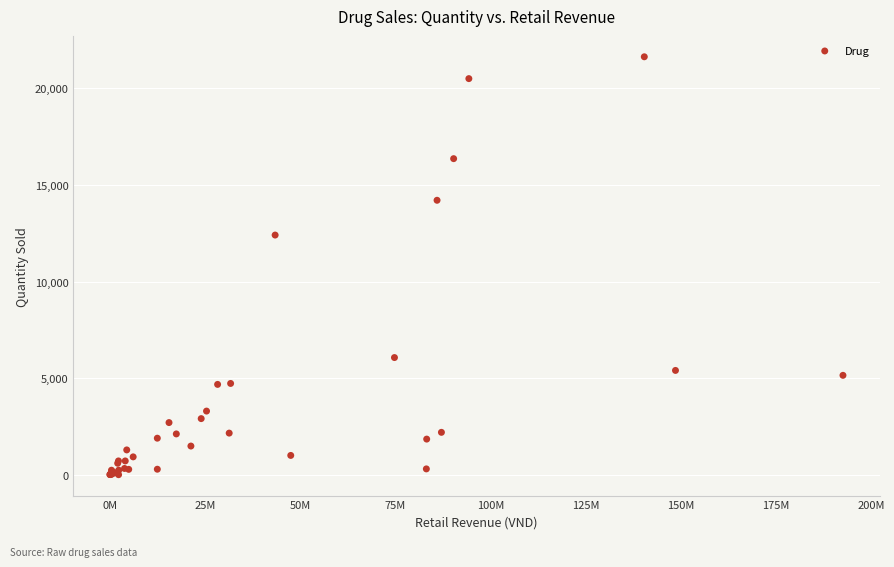

What Y value in the scatter plot is closest to 10822?

12410